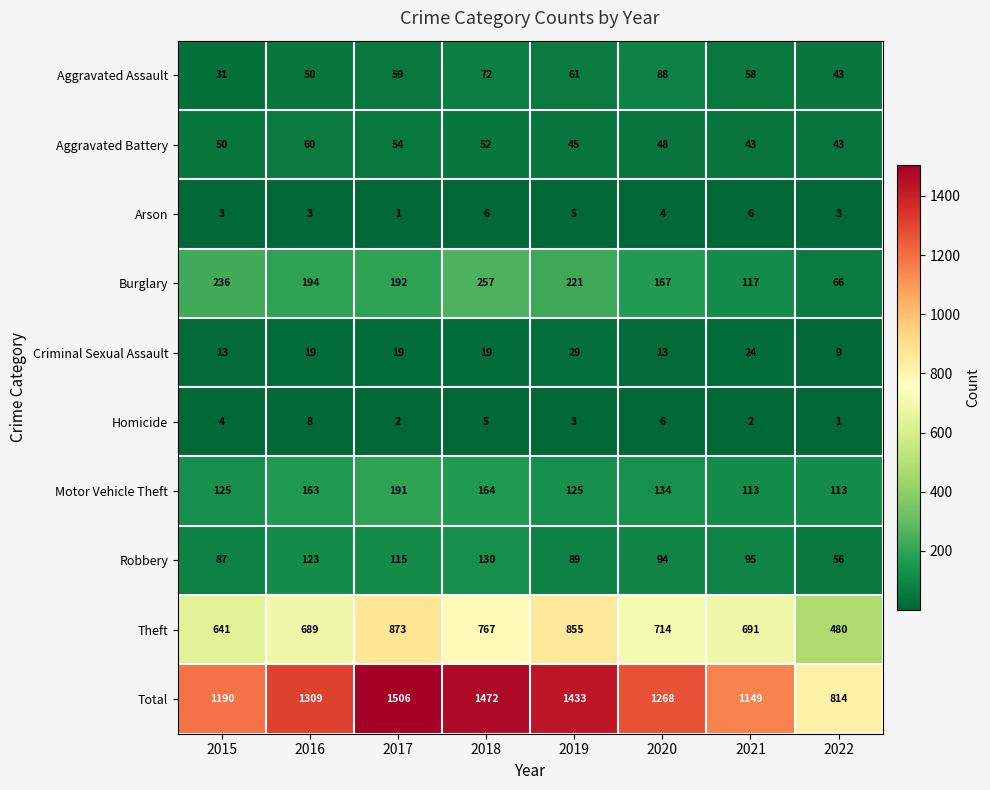

What is the greatest value displayed?

1506